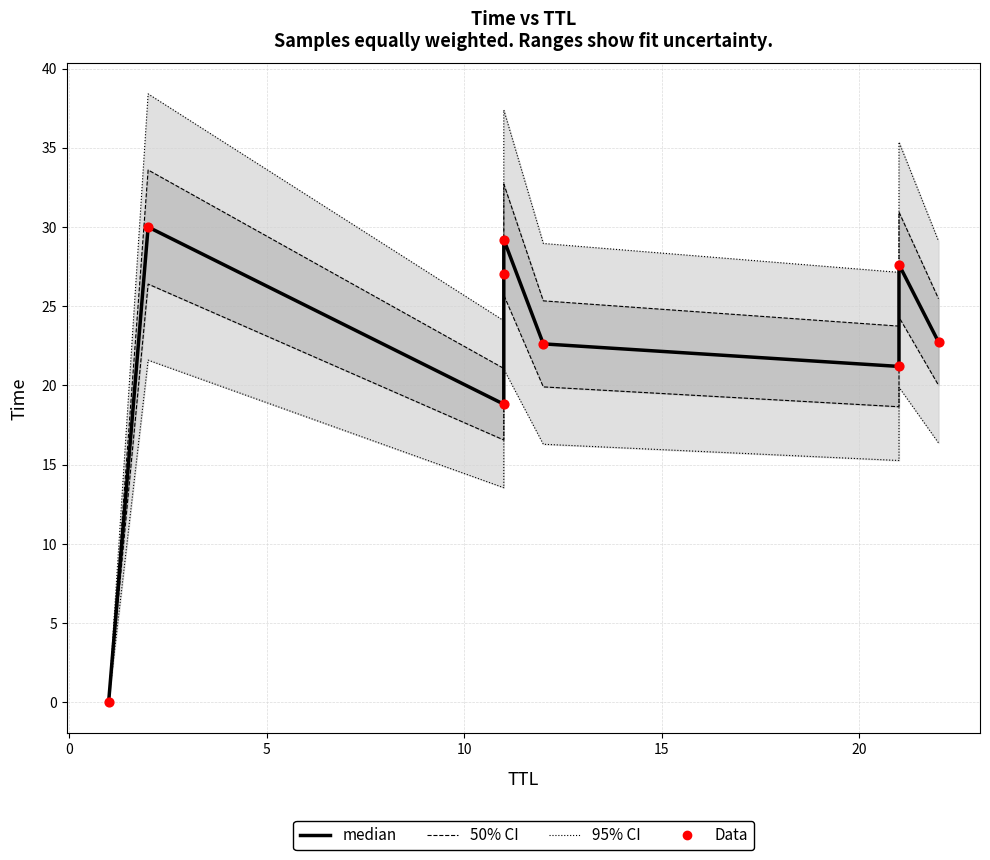

Which series reaches the maximum Y coordinate?

95% CI